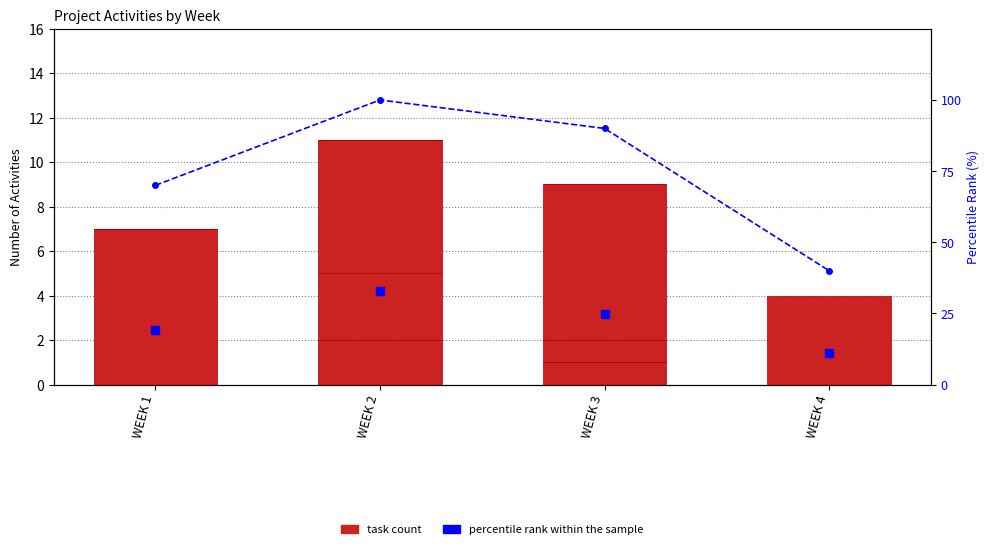

What is the total value across all series at WEEK 1?

77